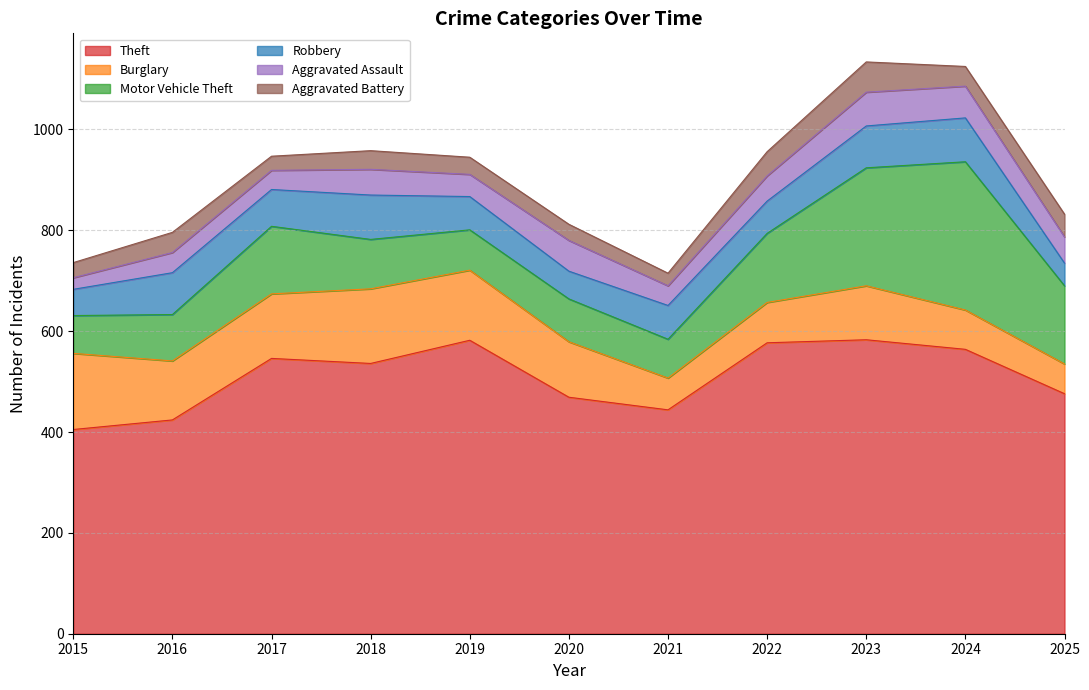

At which category does Motor Vehicle Theft reach its first local peak?

2017